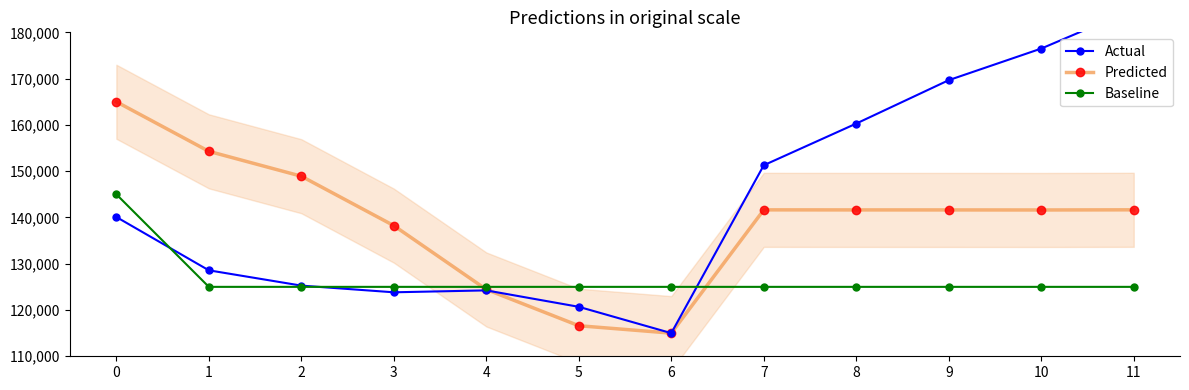

What is the difference between the Actual values at 6 and 7?

36280.5